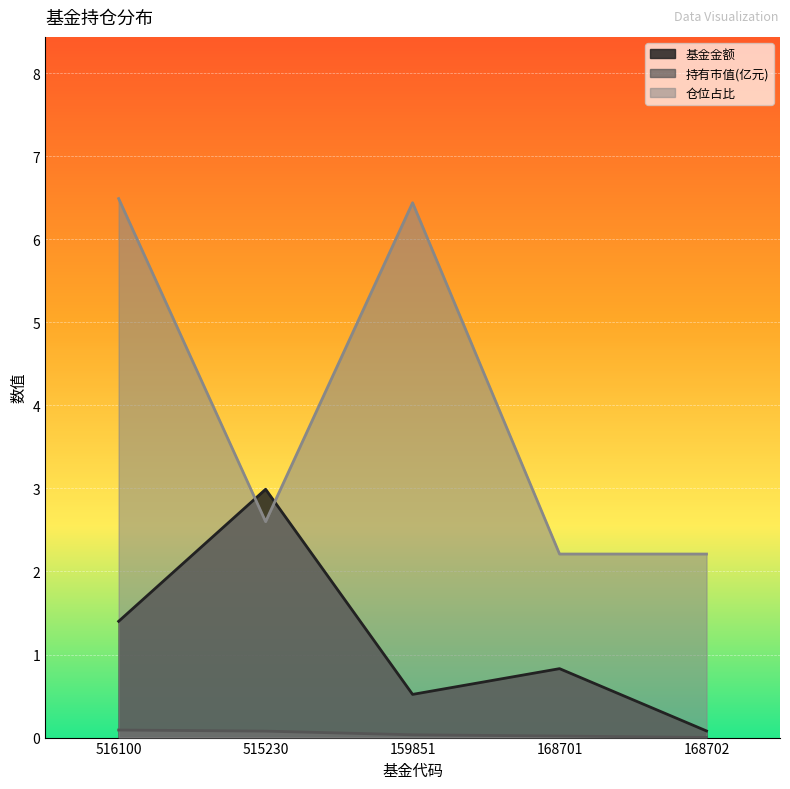

Is it true that 仓位占比 equals 2.2 at 168702?

True